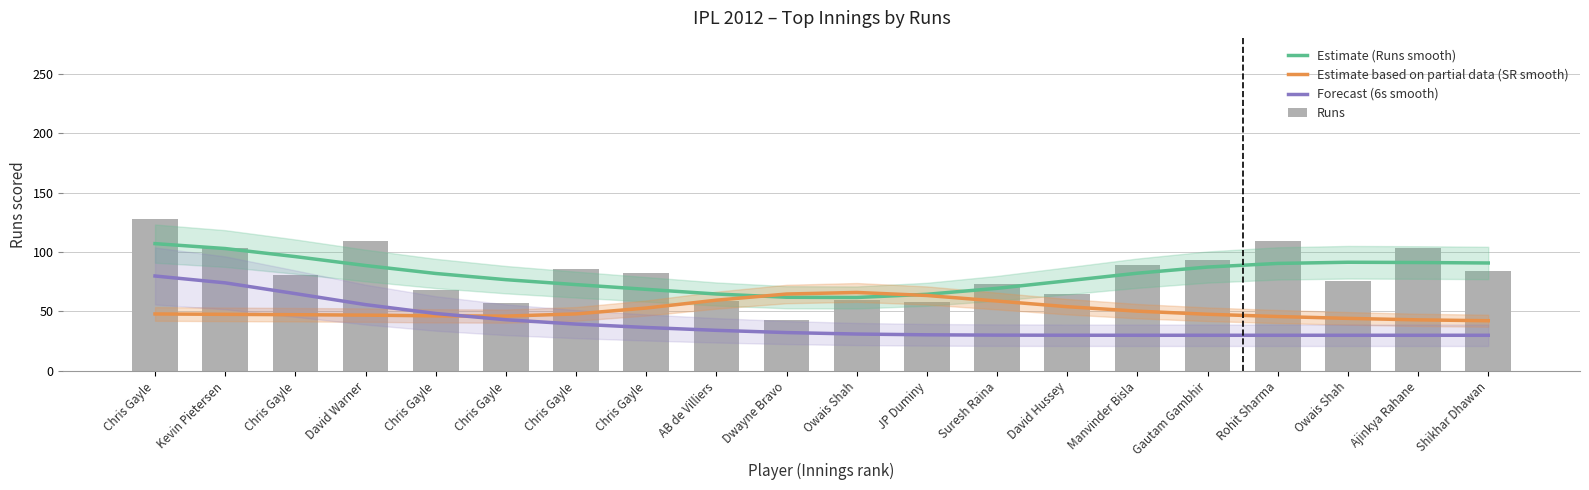

Is it true that Forecast (6s smooth) equals 30.4 at JP Duminy?

True